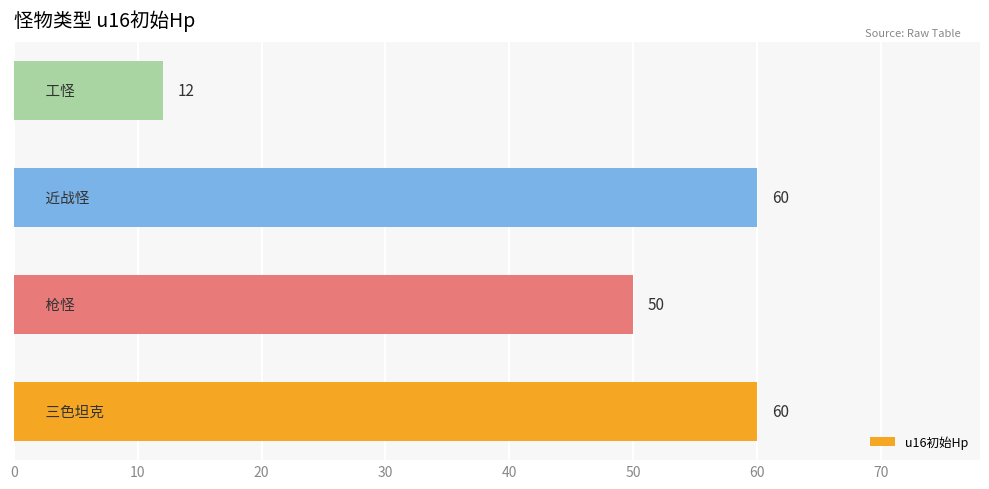

What is the difference between the maximum and minimum values?

48